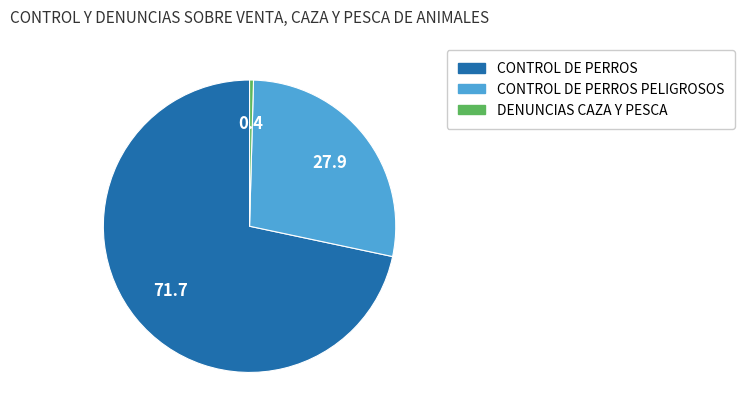

True or false: DENUNCIAS CAZA Y PESCA accounts for 13% of the total.

False